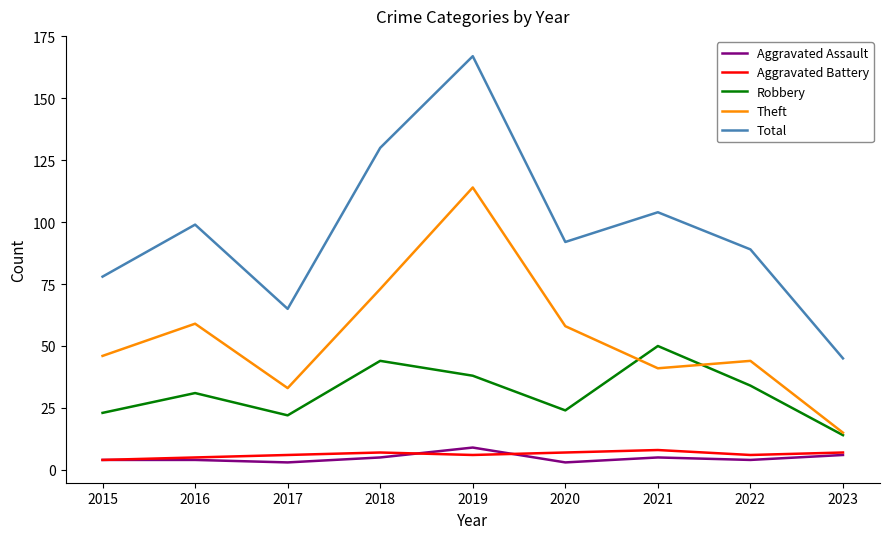

At how many categories does at least one series exceed 122?

2